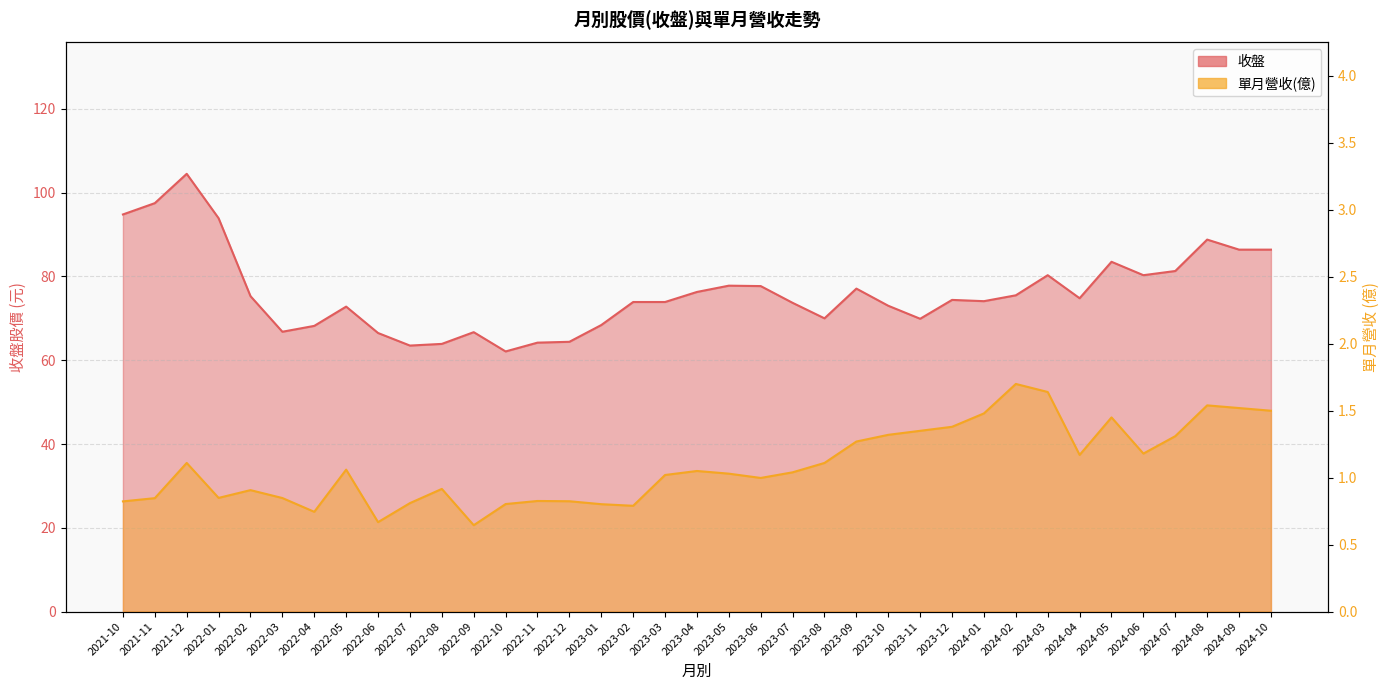

What is the maximum value shown in the chart?

104.5